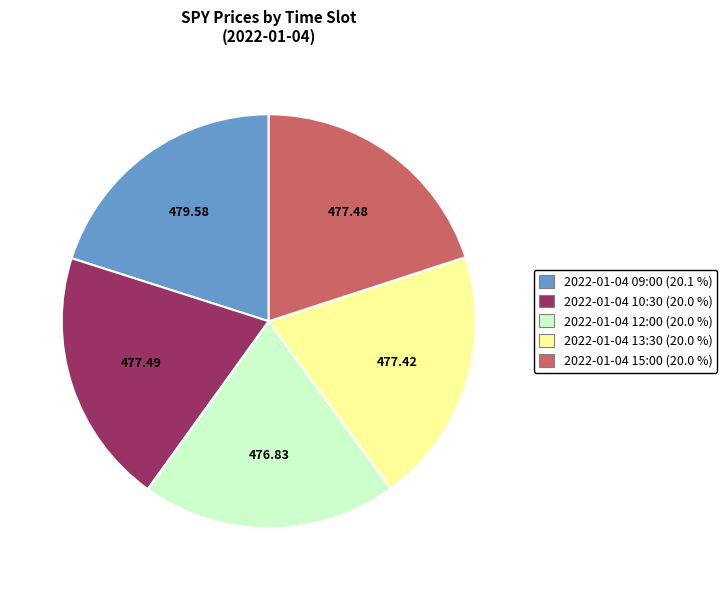

Does any single category account for the majority?

No